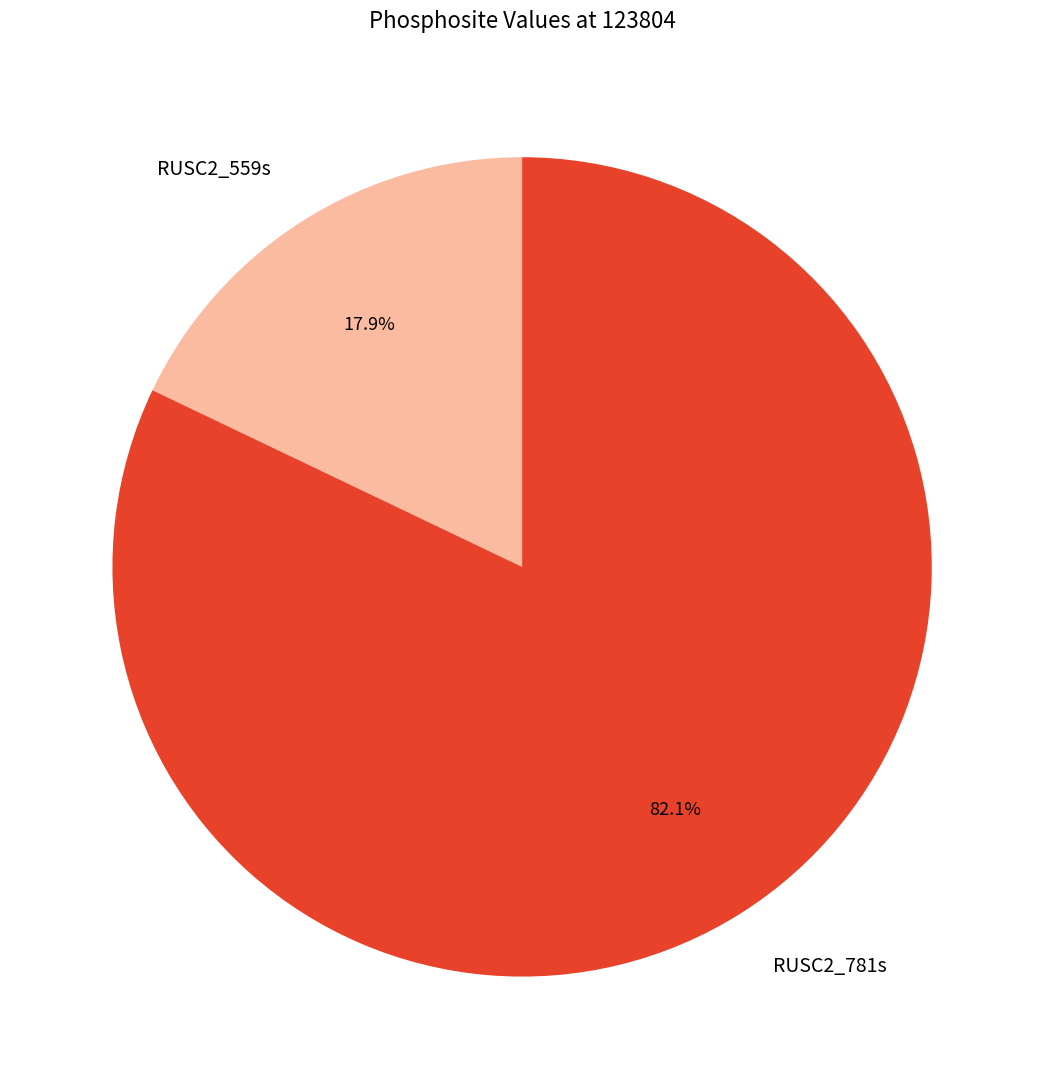

Which category has the smallest portion of the pie?

RUSC2_559s